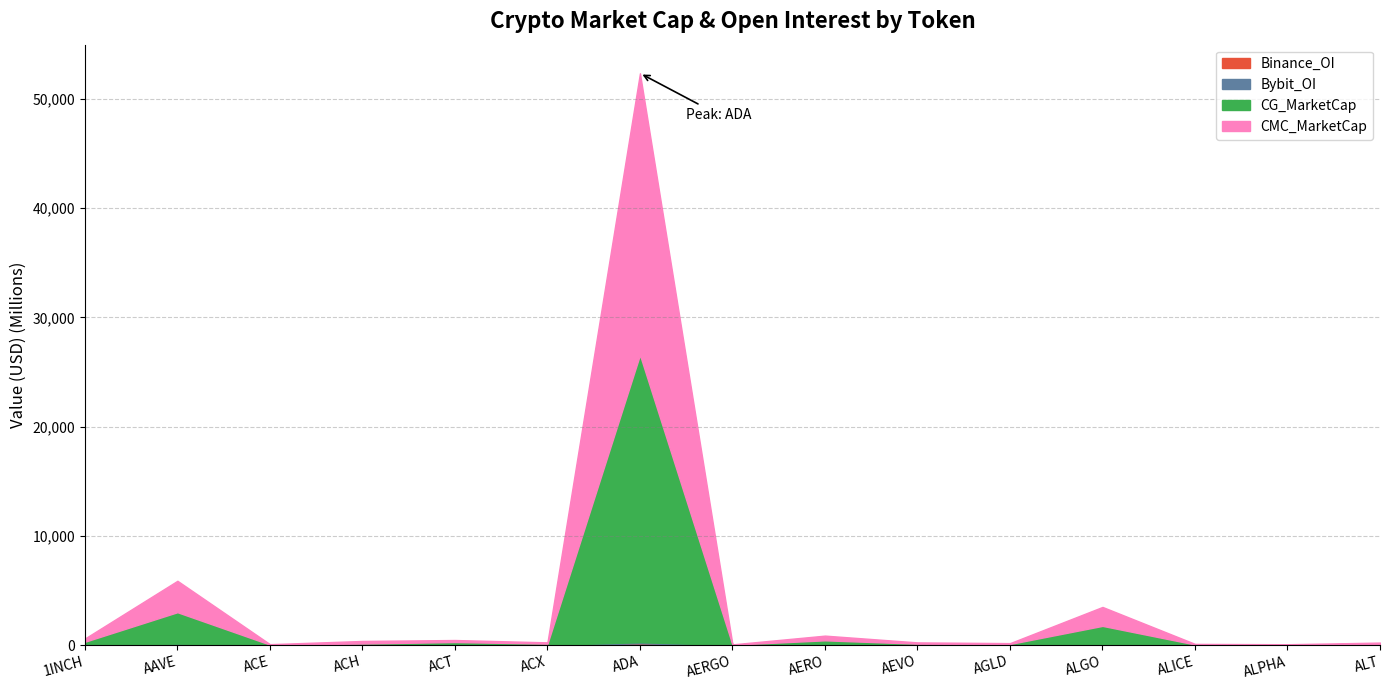

What is the value of the CMC_MarketCap point at the 9th from the left?

429606657.2